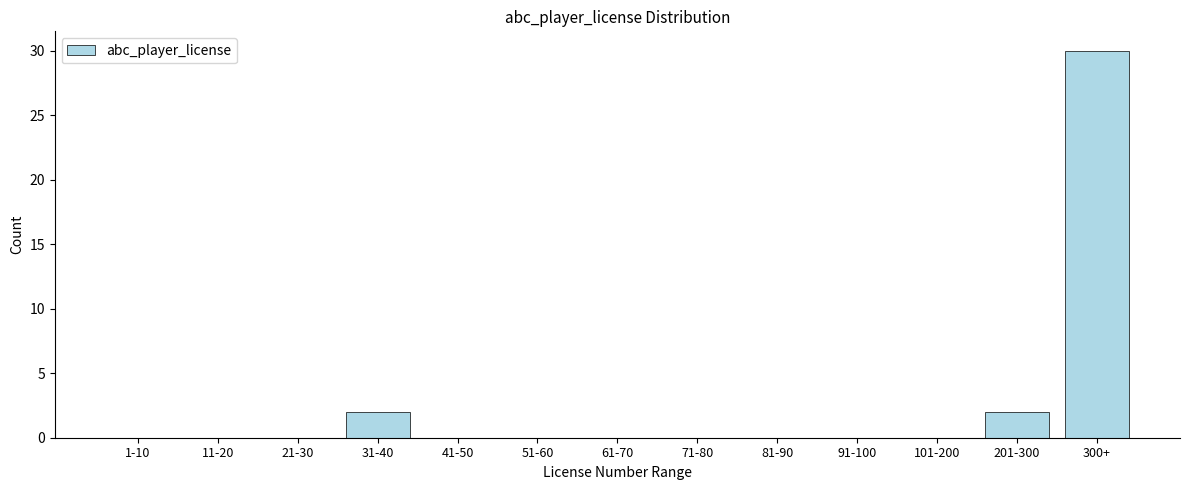

Reading left to right, list all the values displayed in this chart.

1-10=0	11-20=0	21-30=0	31-40=2	41-50=0	51-60=0	61-70=0	71-80=0	81-90=0	91-100=0	101-200=0	201-300=2	300+=30